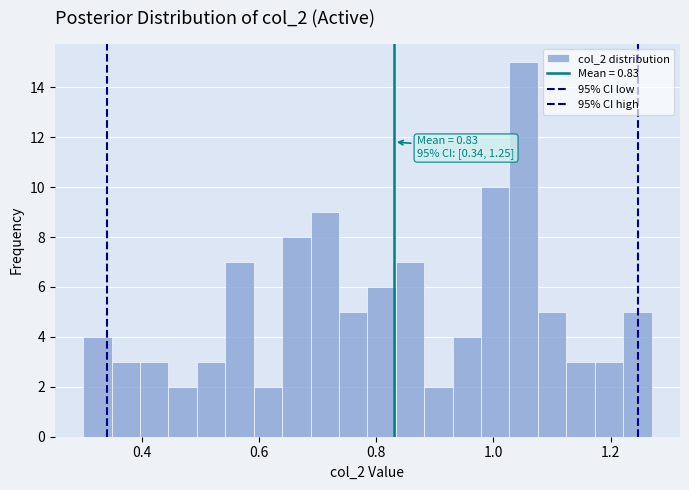

Read against the x-axis, roughly where is the centre of the tallest bar?

1.06